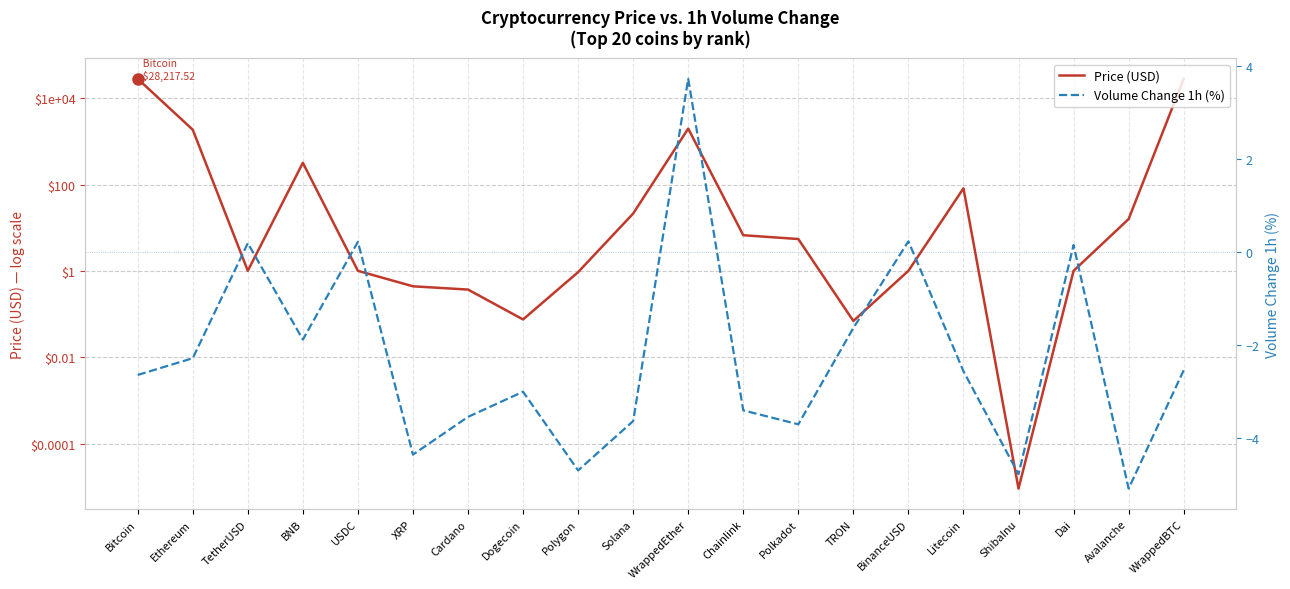

What position from the right is Litecoin?

5